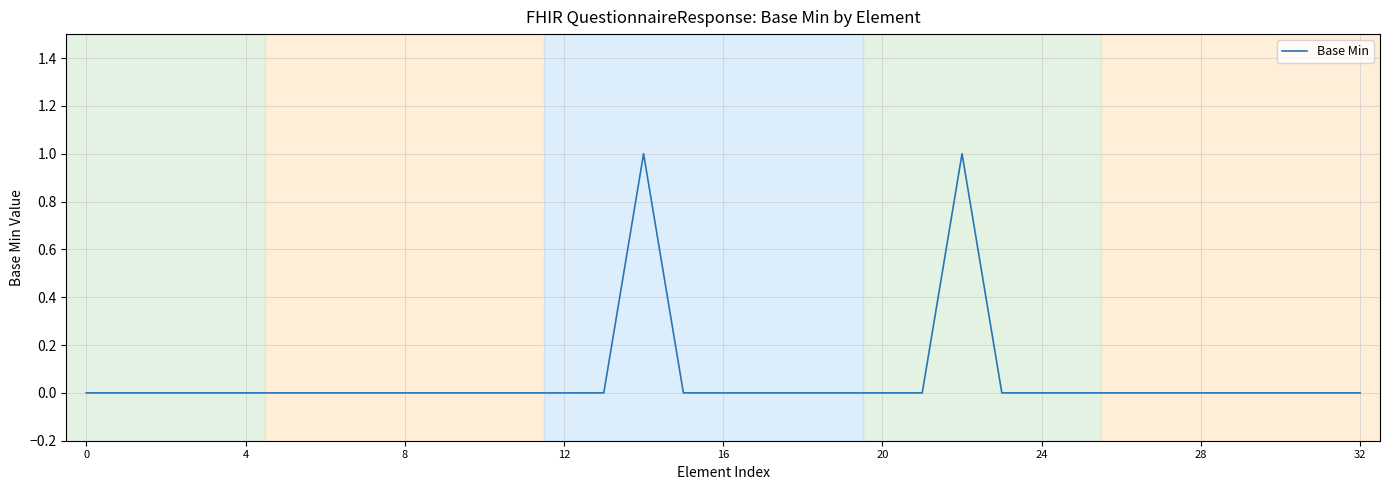

Is this an area chart (filled region under the line)?

No